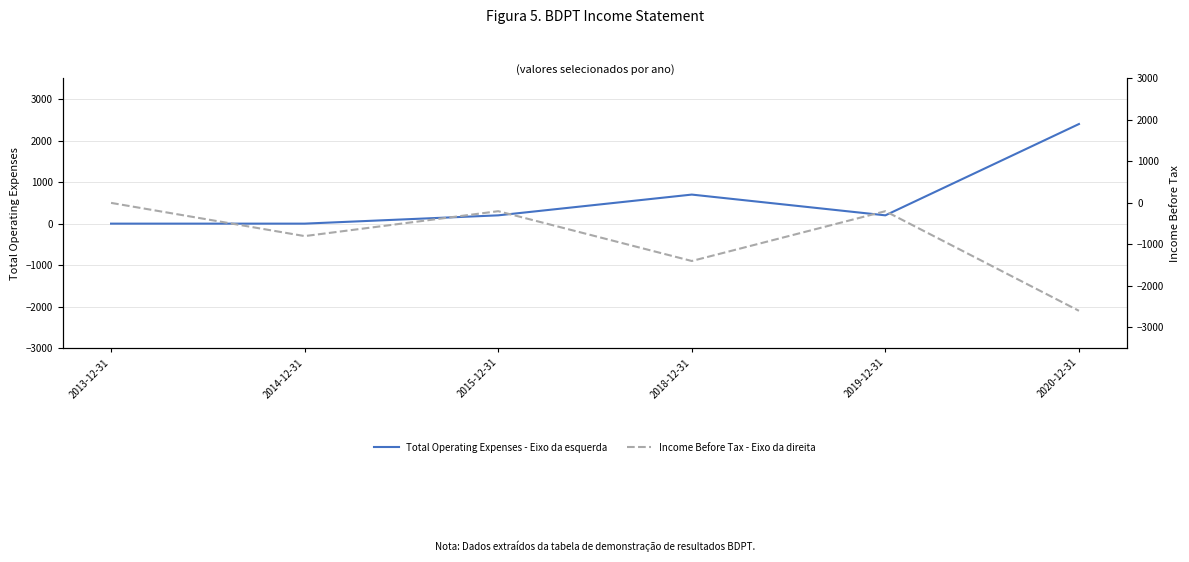

Is it true that Income Before Tax - Eixo da direita equals -200 at 2015-12-31?

True